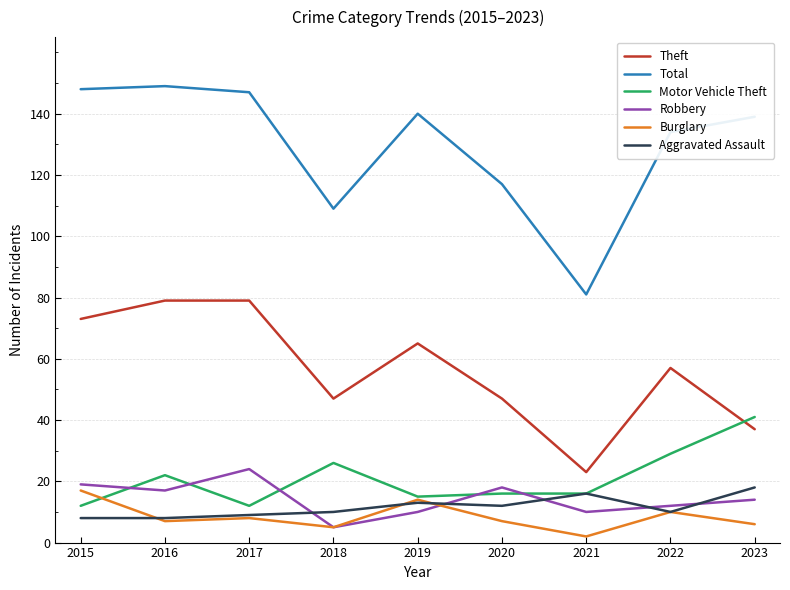

Which series has the largest total across all categories?

Total